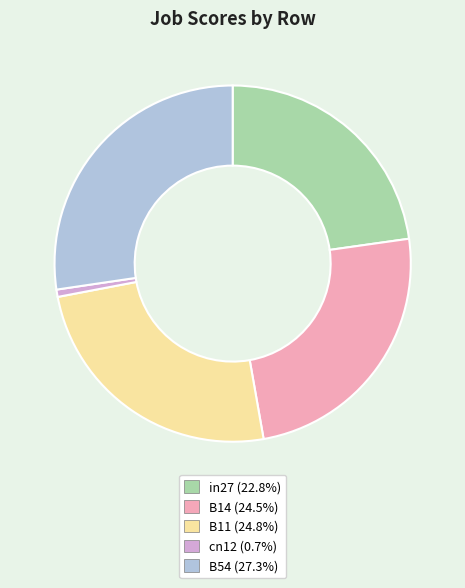

Which category has the biggest portion of the pie?

B54